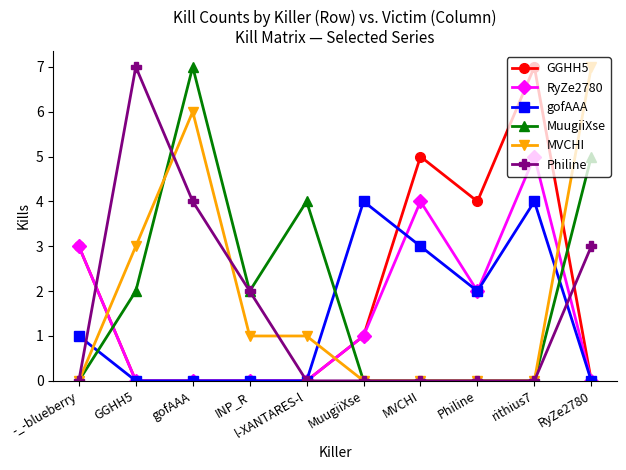

Is the value of MVCHI at GGHH5 greater than the value of MuugiiXse at rithius7?

Yes